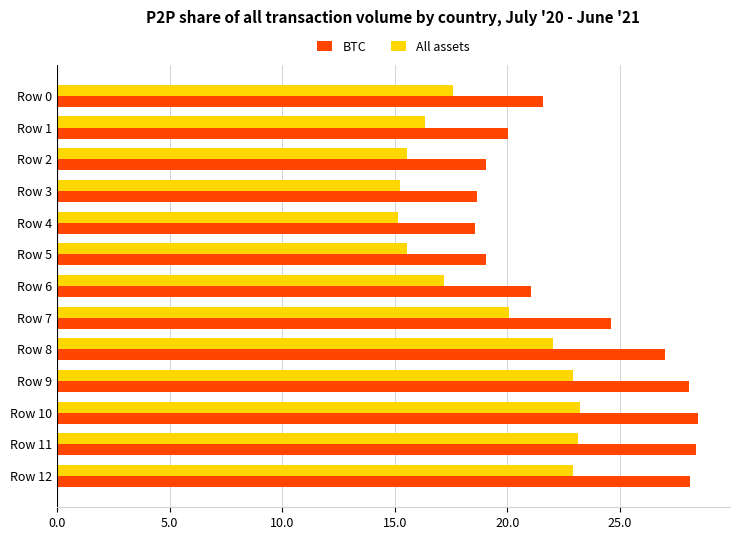

At Row 3, list the series in order from smallest to largest.

All assets, BTC